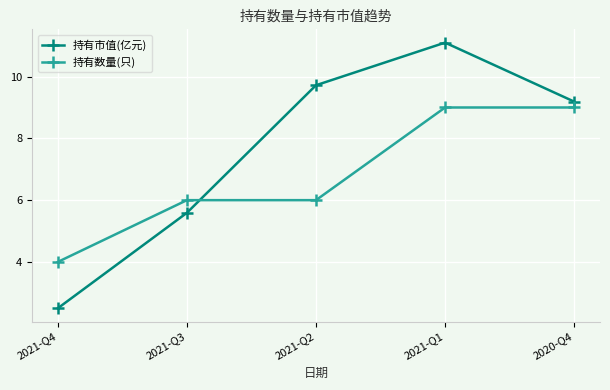

How many times do 持有数量(只) and 持有市值(亿元) cross each other?

1